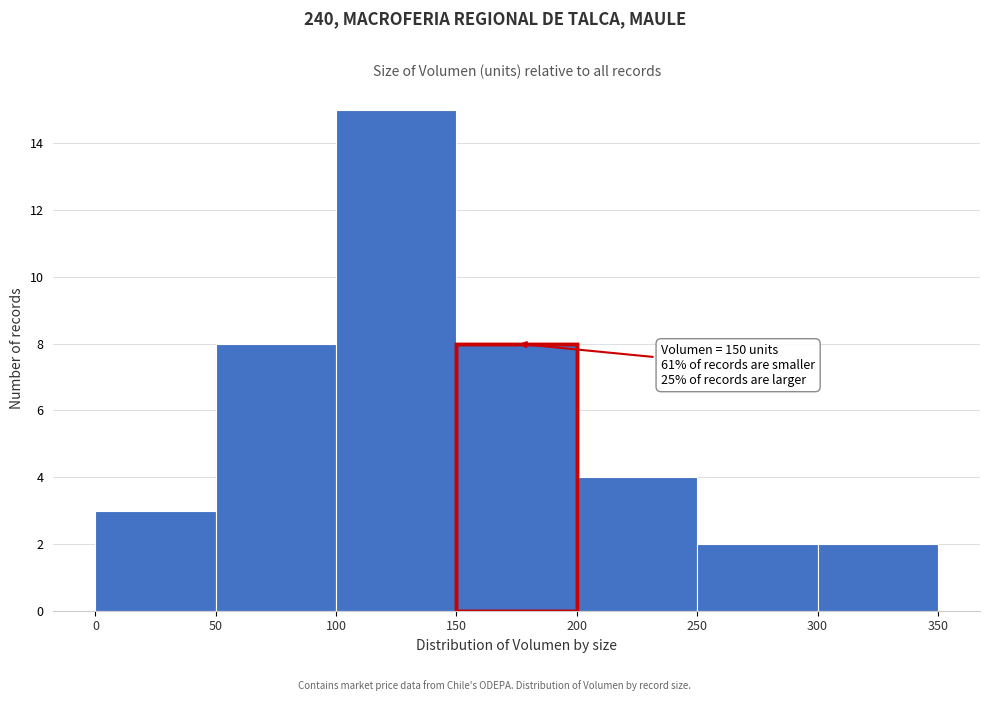

Over which range of the x-axis is the bar tallest?

100 to 150